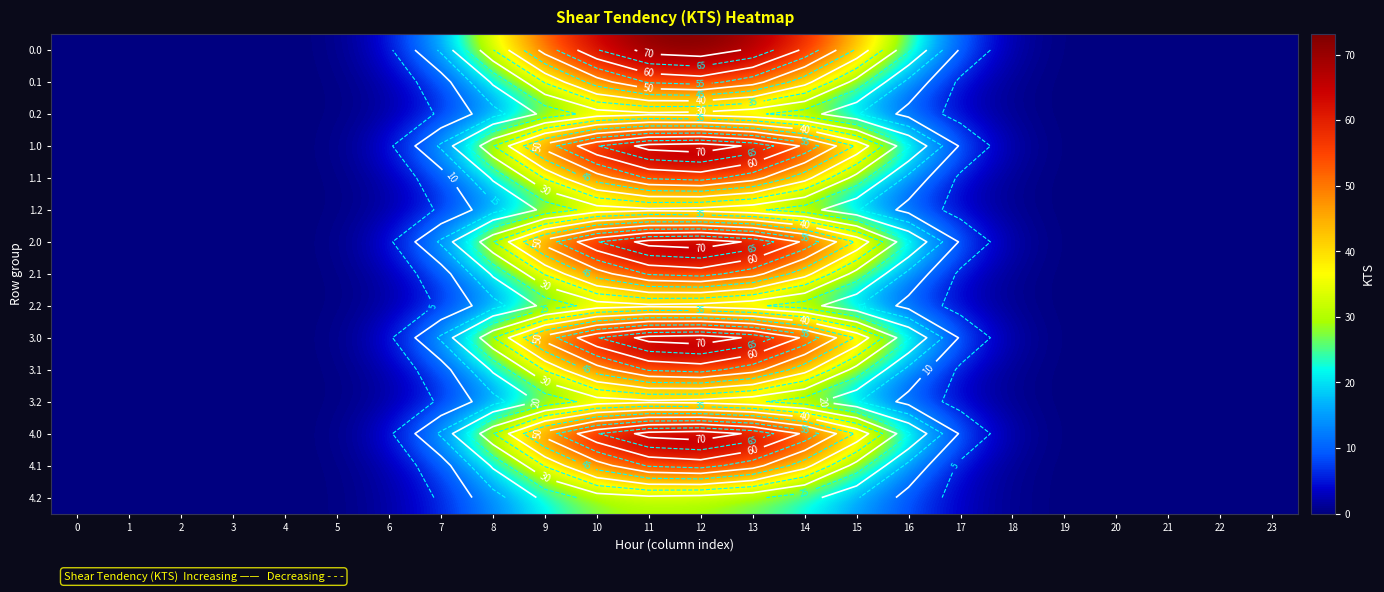

At which category does the chart reach its peak across all series?

12